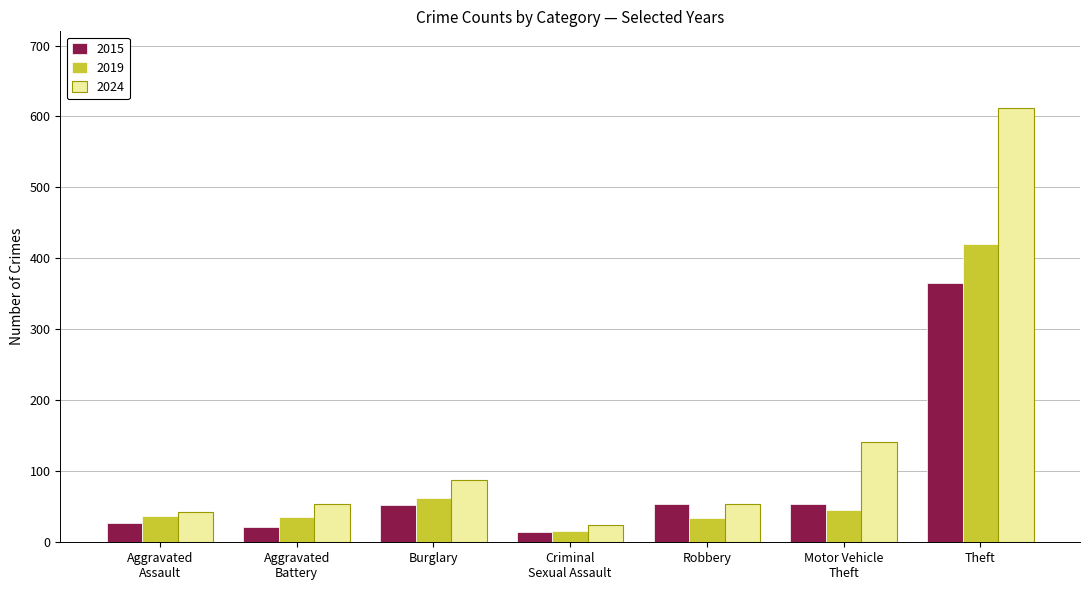

Which series has the widest spread of values?

2024